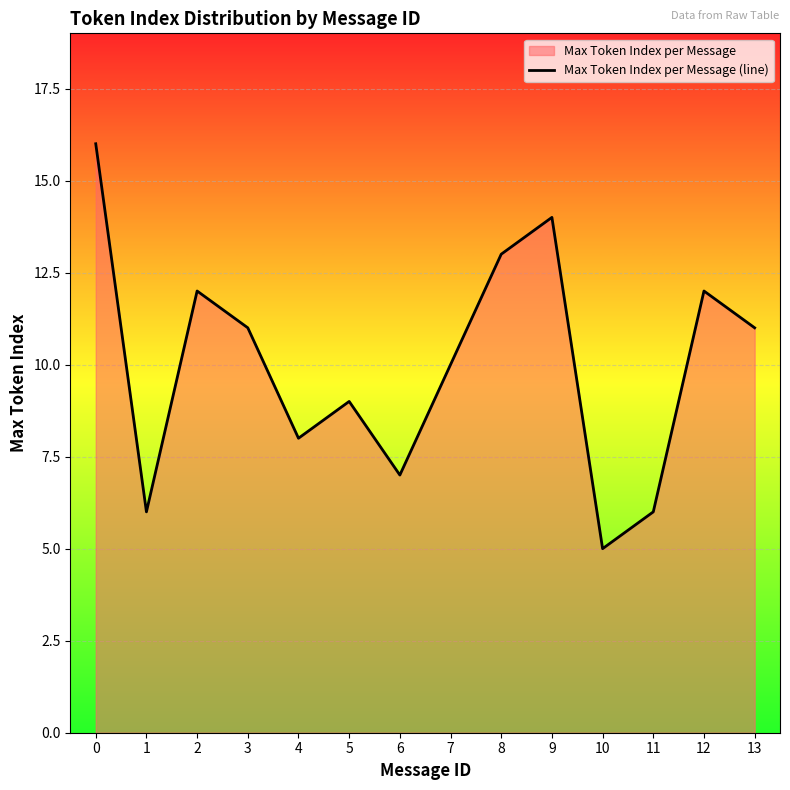

Rank the categories by value from lowest to highest.

10, 1, 11, 6, 4, 5, 7, 3, 13, 2, 12, 8, 9, 0